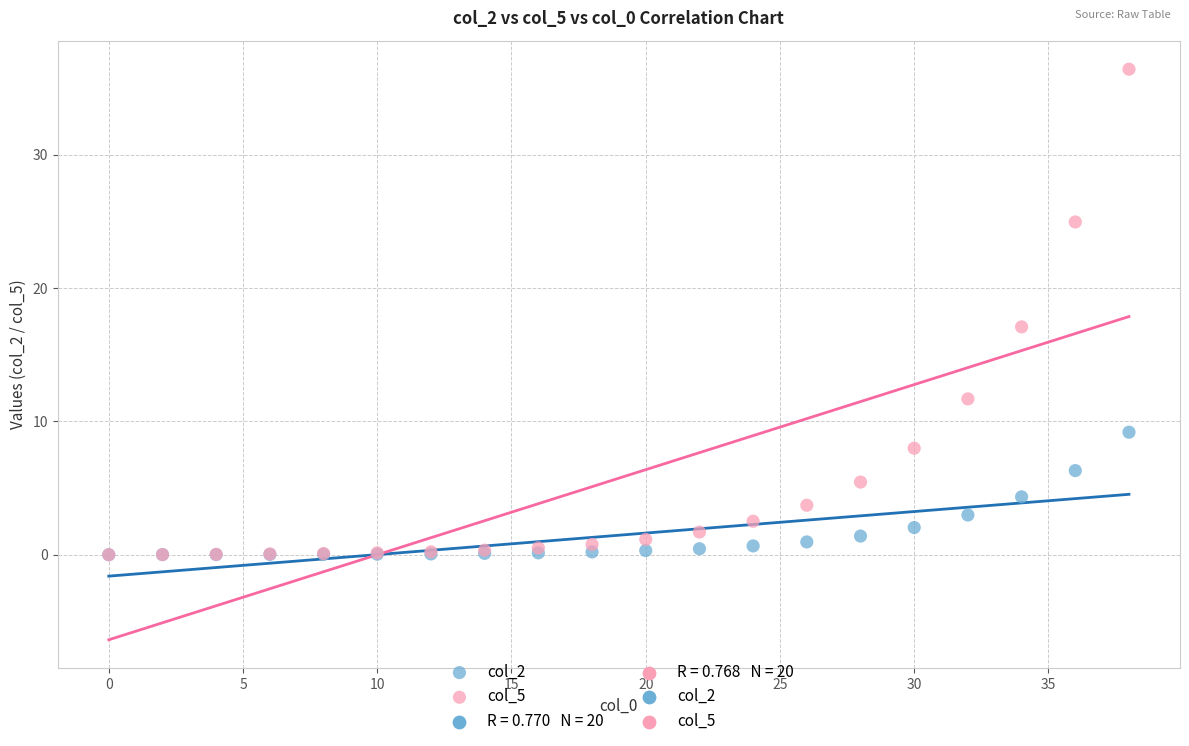

Which series reaches the maximum Y coordinate?

col_5